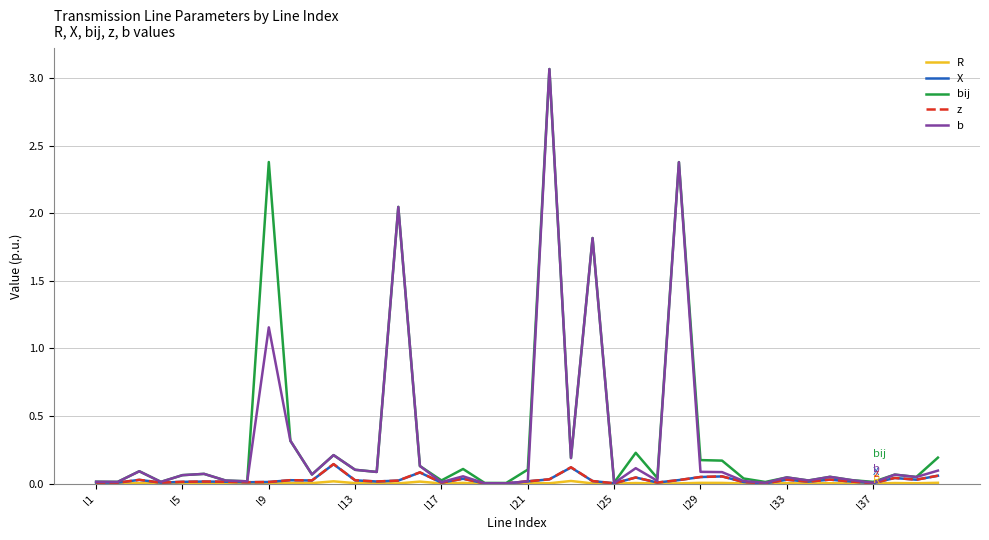

Which series has the largest range (max minus min)?

b